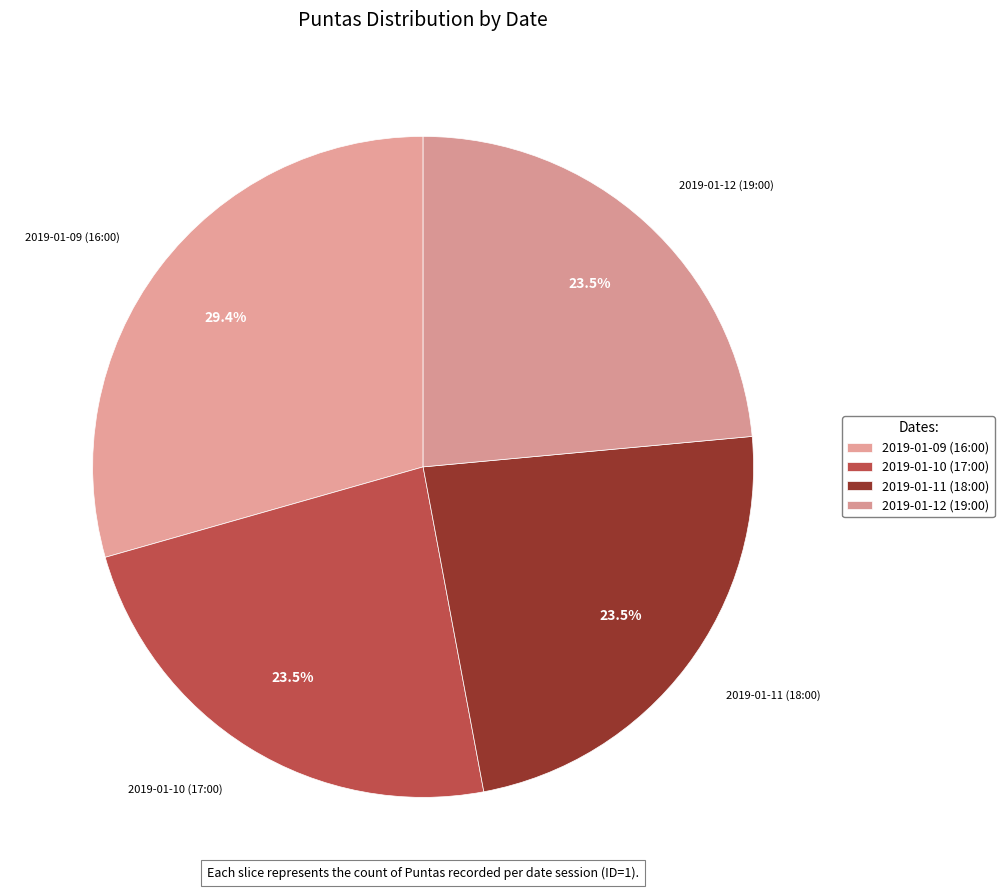

What is the largest slice in the pie chart?

2019-01-09 (16:00)